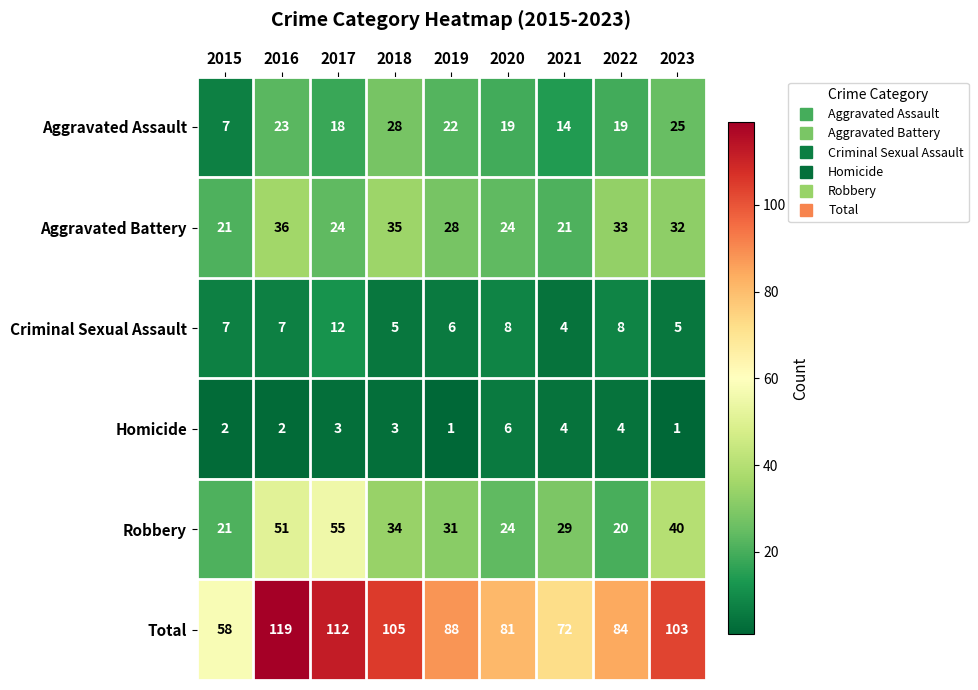

What is the sum of all Aggravated Assault values?

175